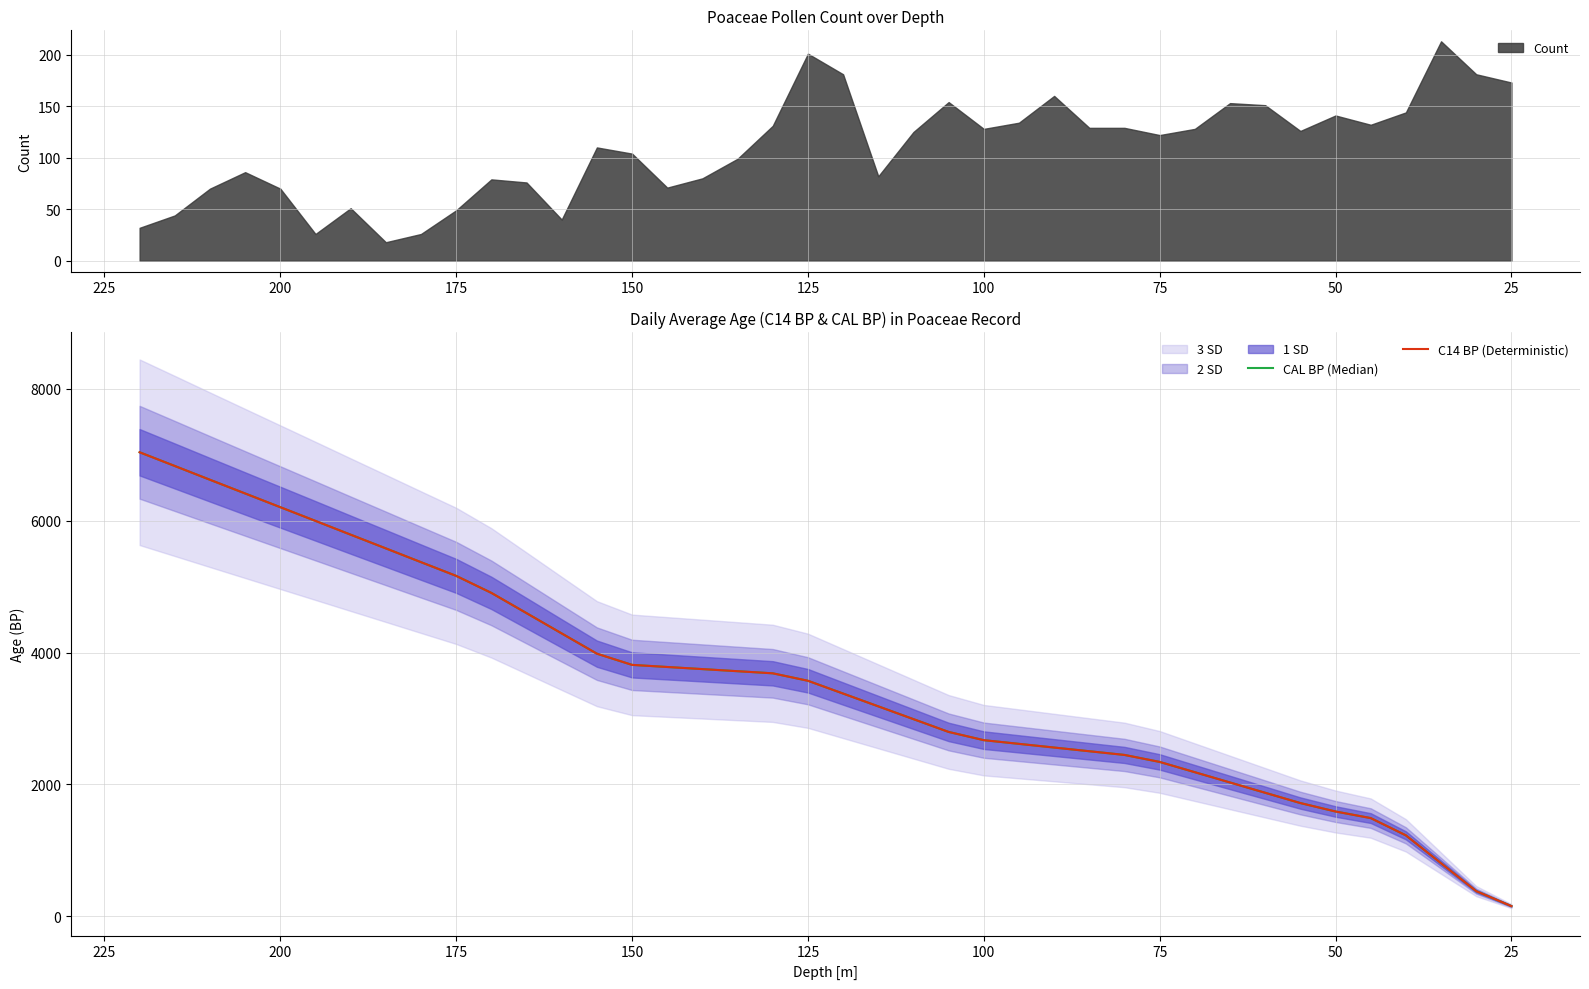

What is the difference between the C14 BP (Deterministic) values at 34 and 25?

1026